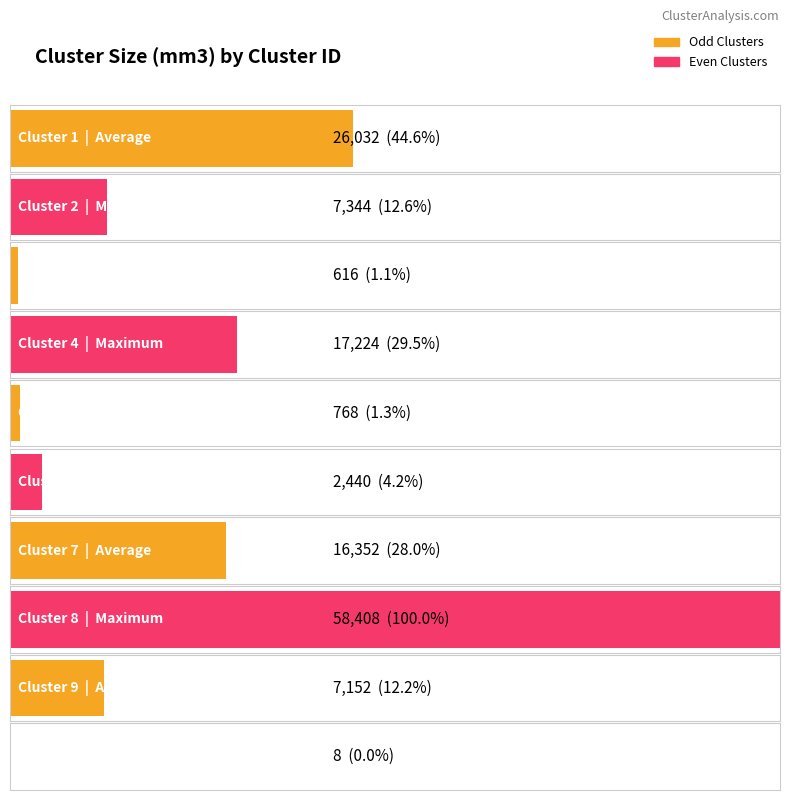

Reading right to left, what are all the values shown in this chart?

10=8	9=7152	8=58408	7=16352	6=2440	5=768	4=17224	3=616	2=7344	1=26032